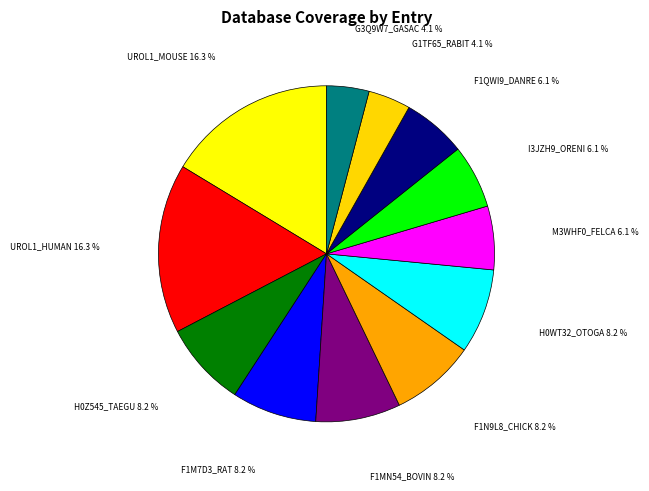

Count the number of slices in the pie.

12